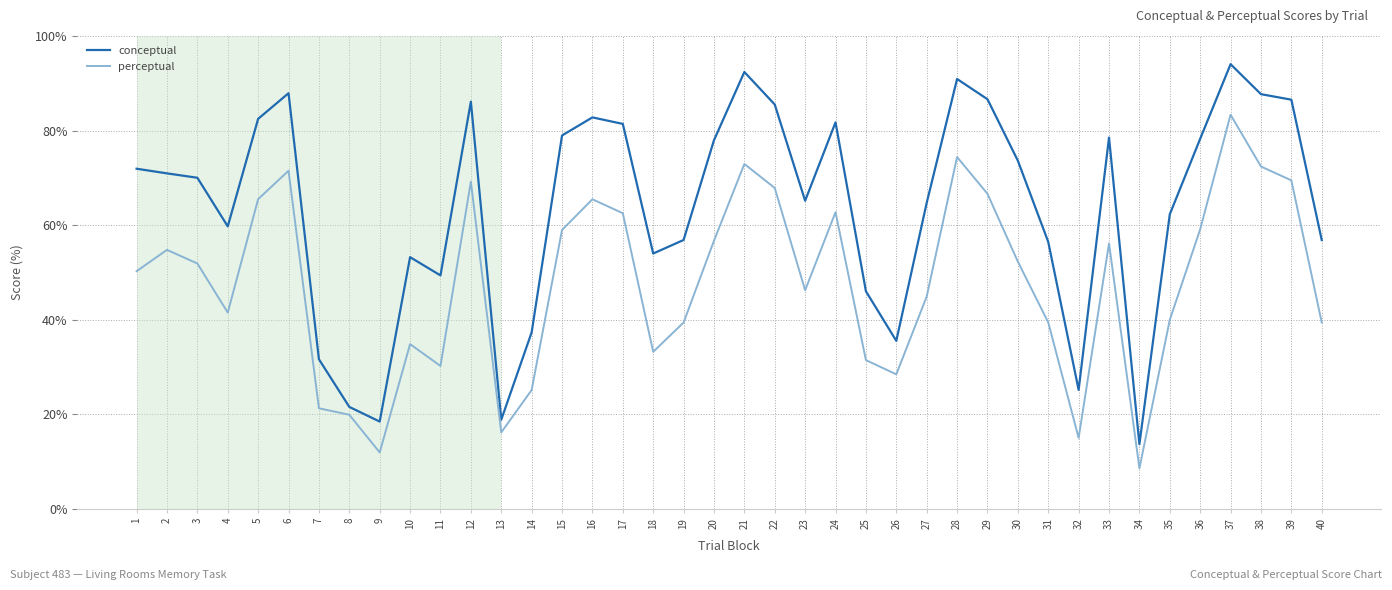

Which series has the largest range (max minus min)?

conceptual